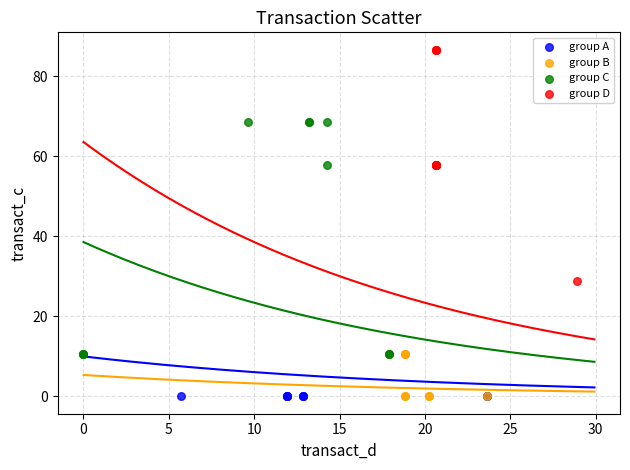

Which series reaches the maximum Y coordinate?

group D